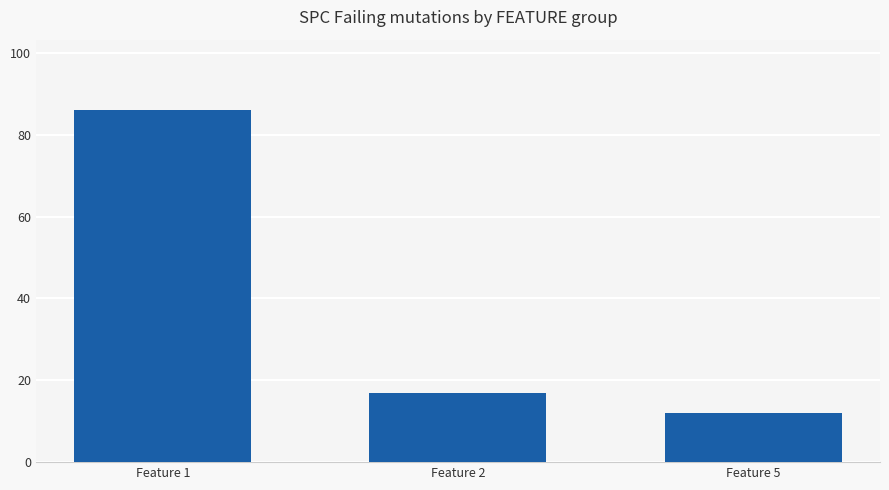

List the labels in order of value, smallest first.

Feature 5, Feature 2, Feature 1